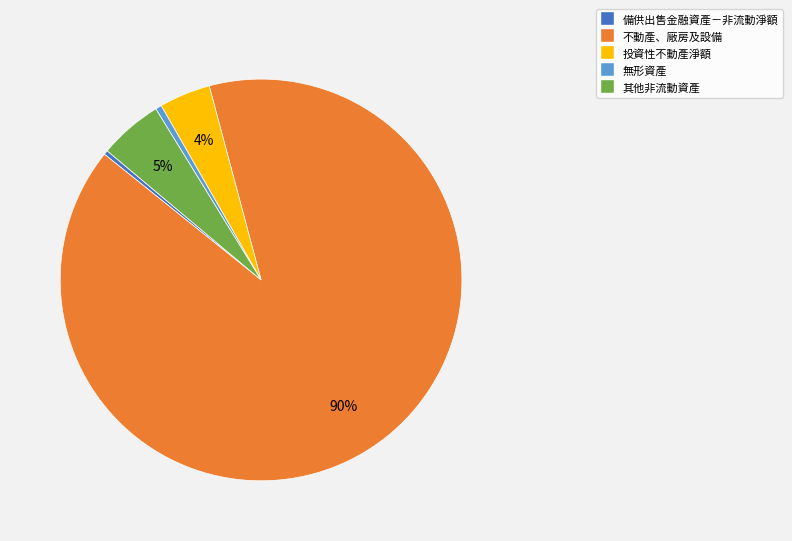

Is it true that 備供出售金融資產－非流動淨額 is 0% of the pie?

True